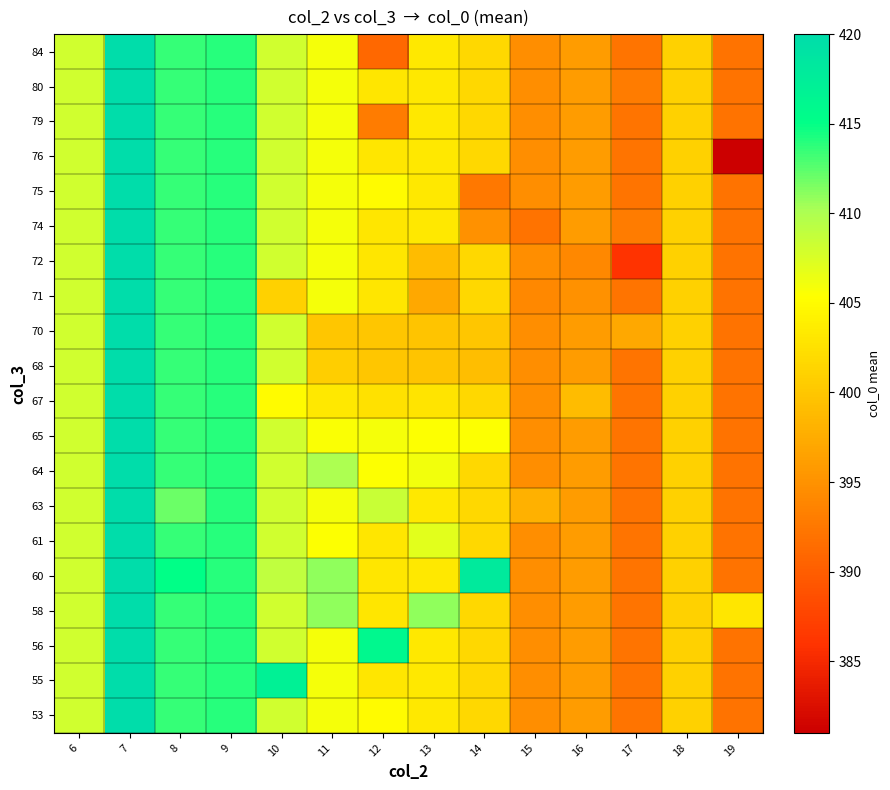

What is the greatest value displayed?

420.0